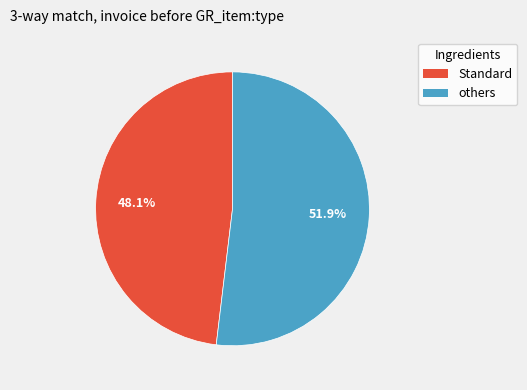

Does any single category account for the majority?

Yes